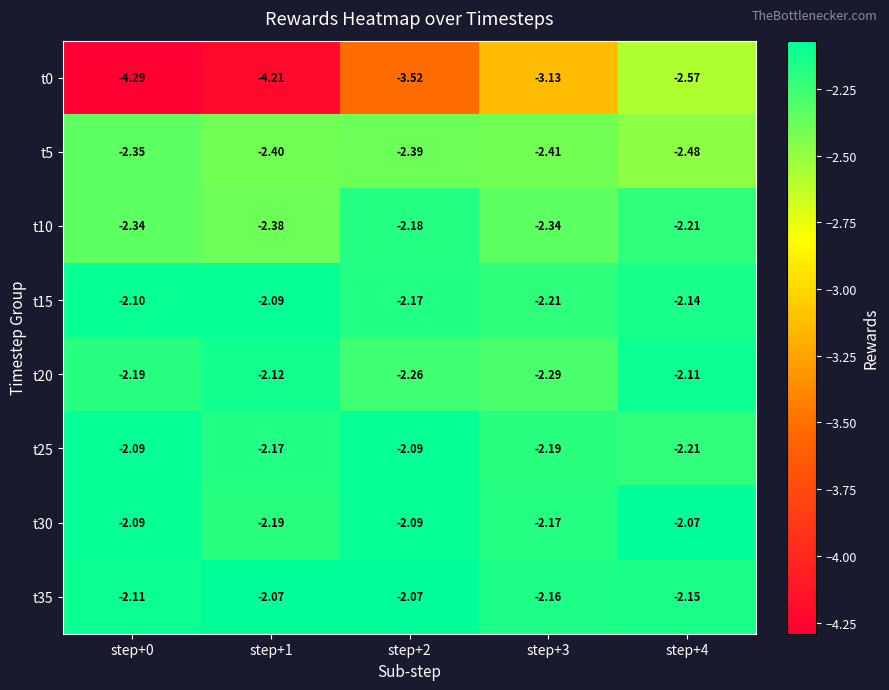

Is the value of t5 at step+4 greater than the value of t15 at step+3?

No